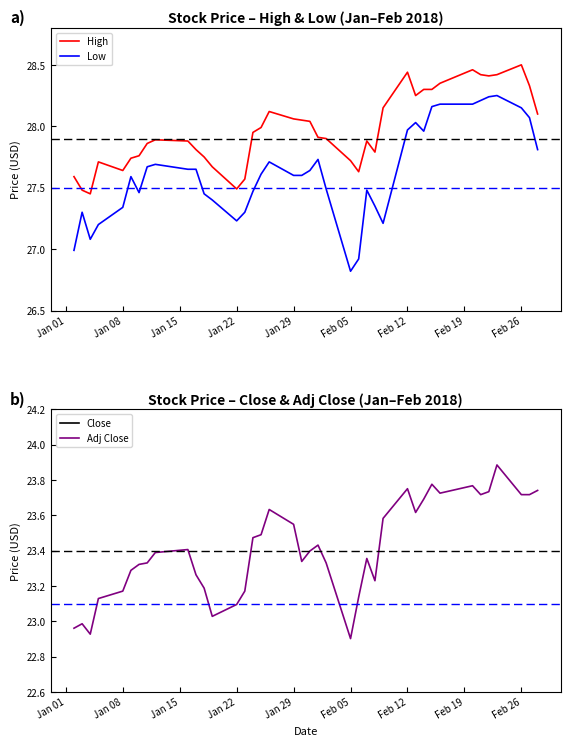

What is the highest value of the Adj Close series?

23.9